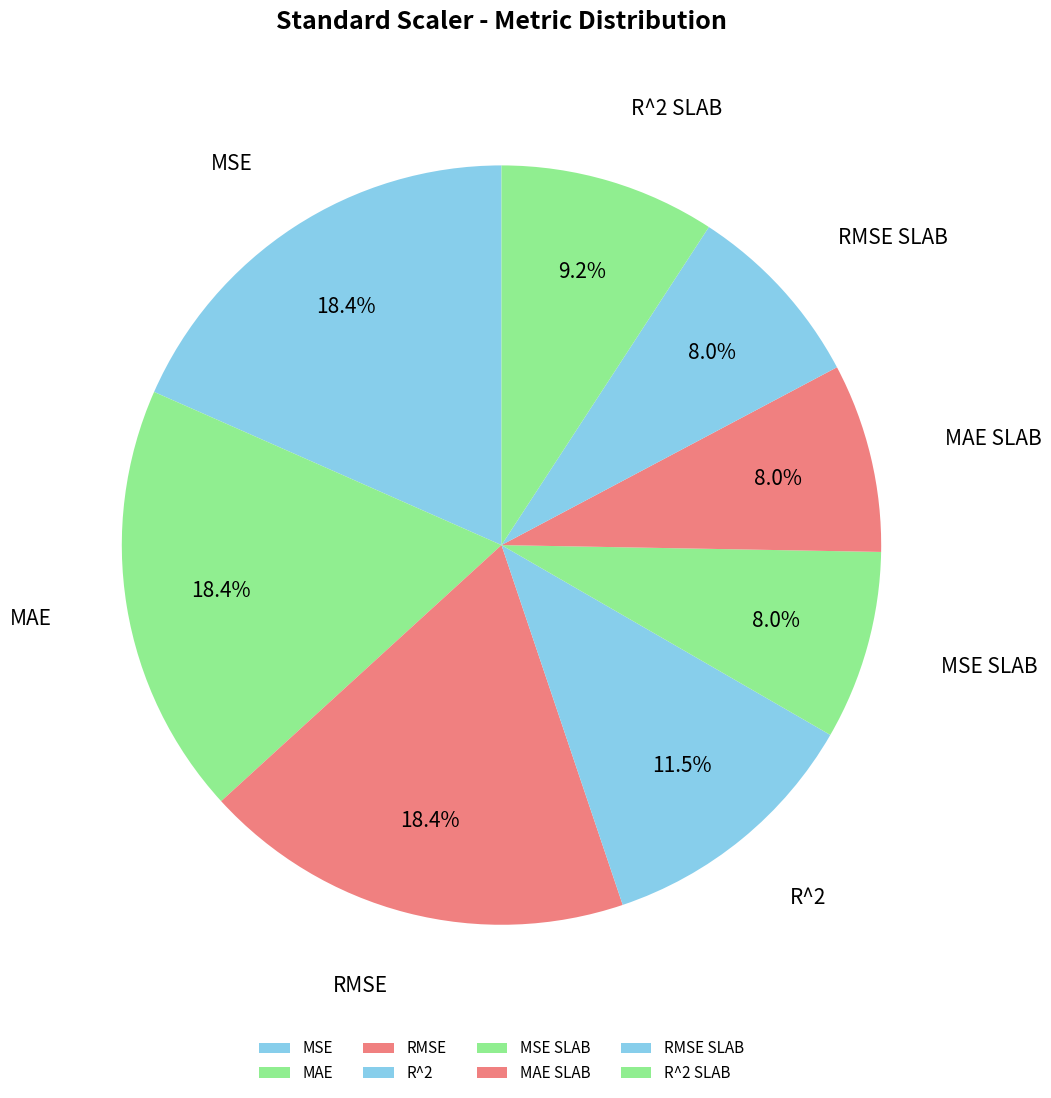

Combined, do RMSE SLAB and MSE account for over 50%?

No